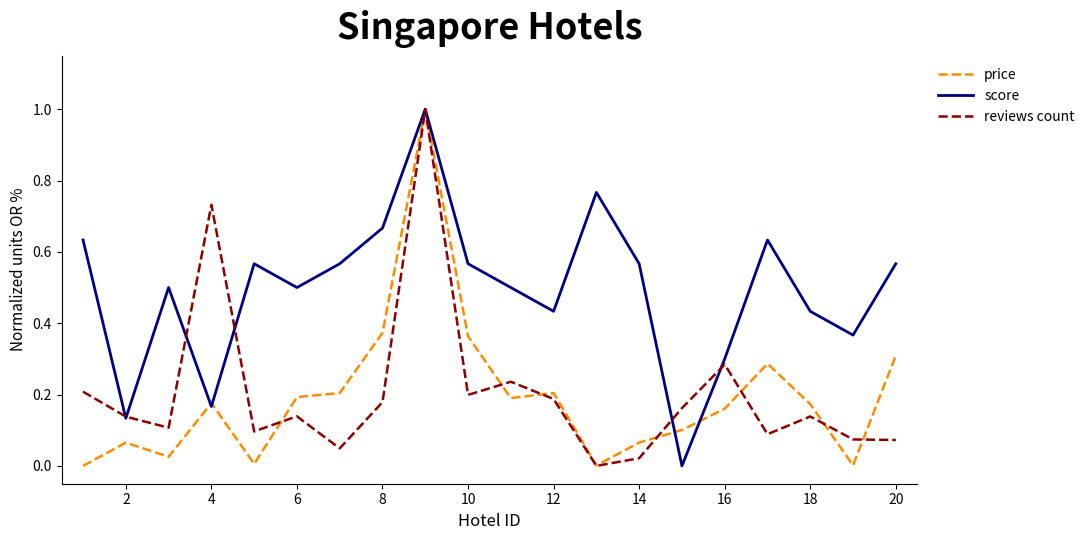

What is the maximum value shown in the chart?

1.0